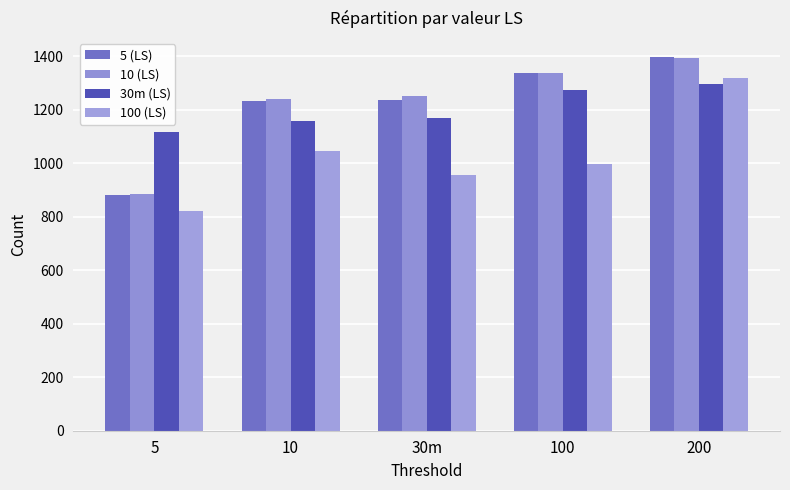

Is it true that 10 (LS) equals 1253 at 30m?

True